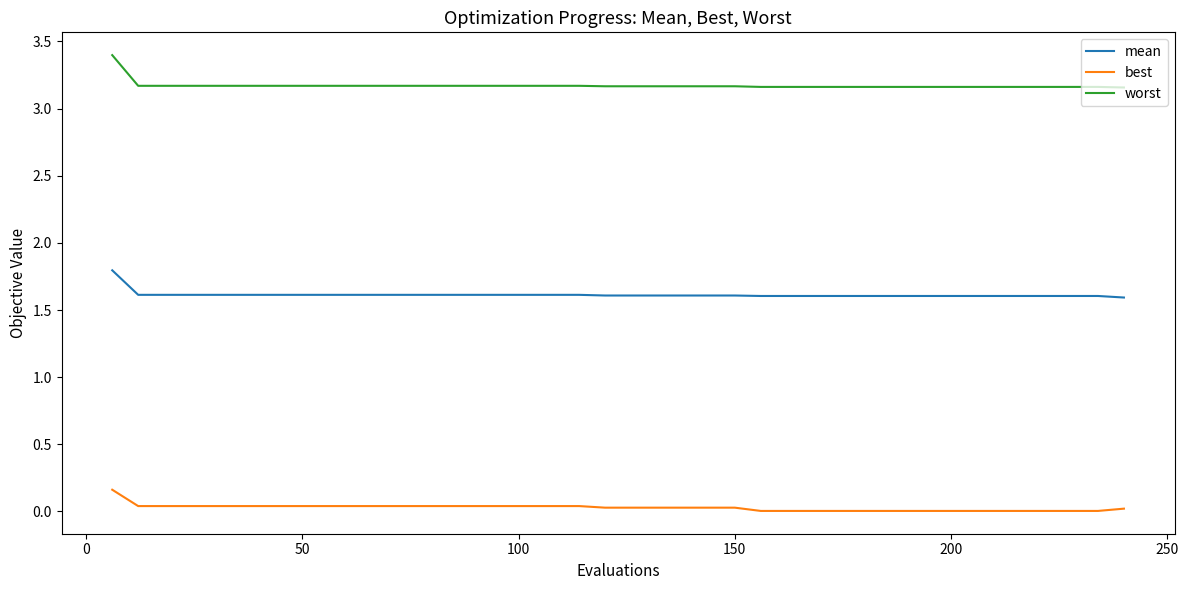

What is the greatest value displayed?

3.4